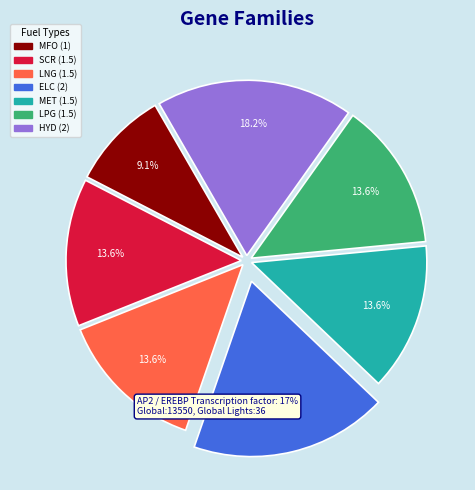

How many segments does this pie chart have?

7